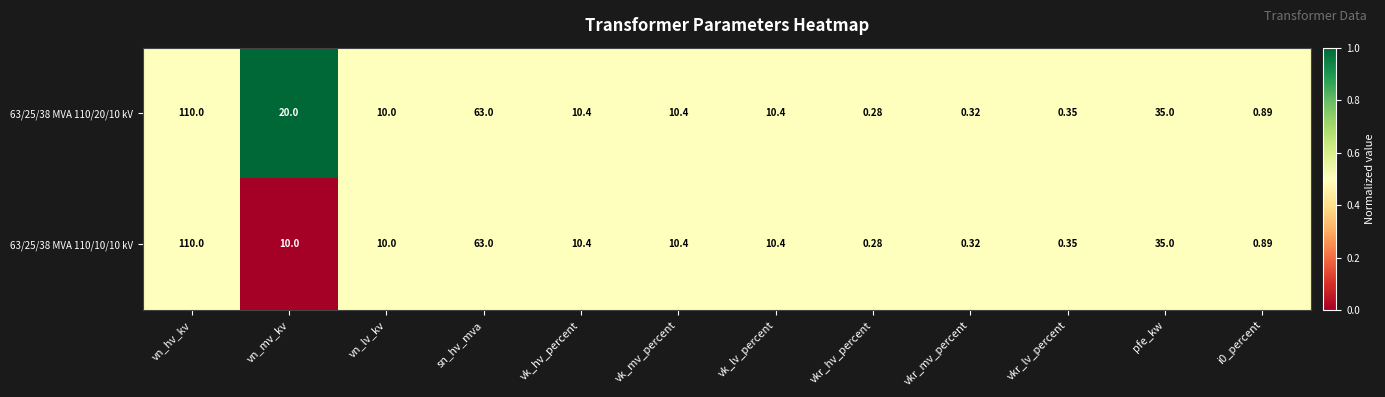

Where does the 63/25/38 MVA 110/20/10 kV series first go above 10?

vn_hv_kv